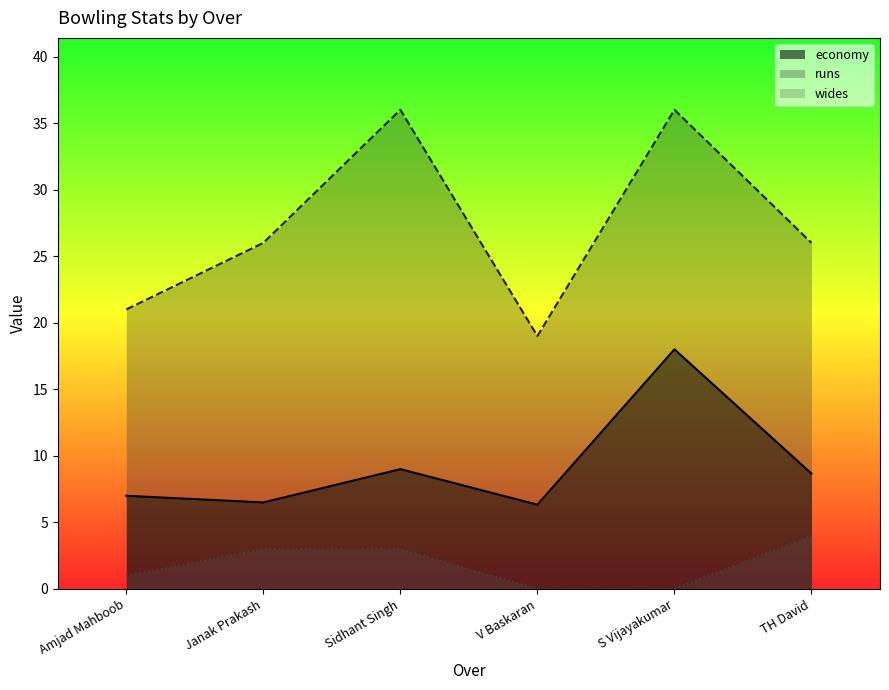

What position from the left is Janak Prakash?

2